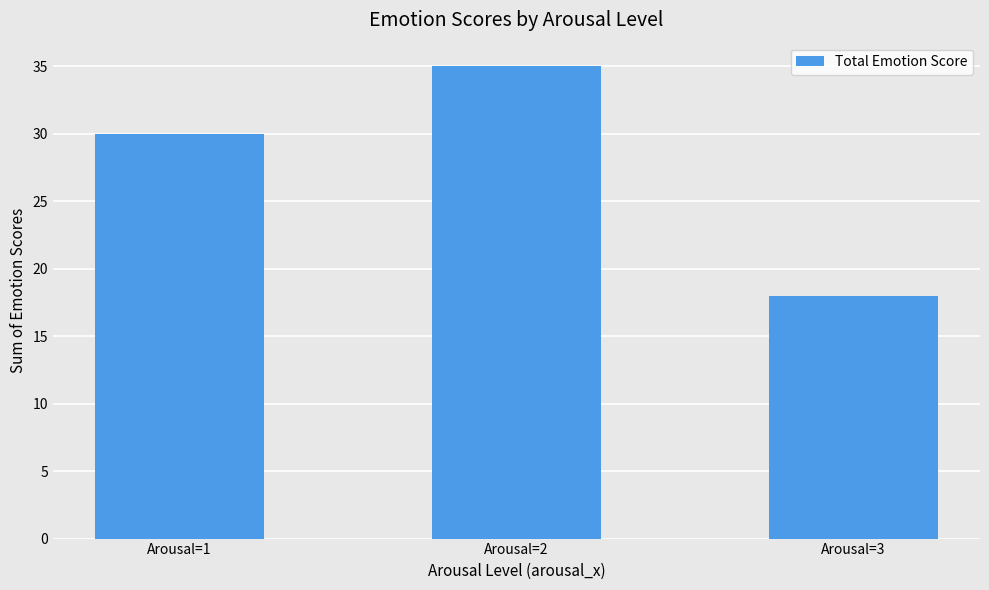

Reading right to left, list all the values displayed in this chart.

Arousal=3=18	Arousal=2=35	Arousal=1=30